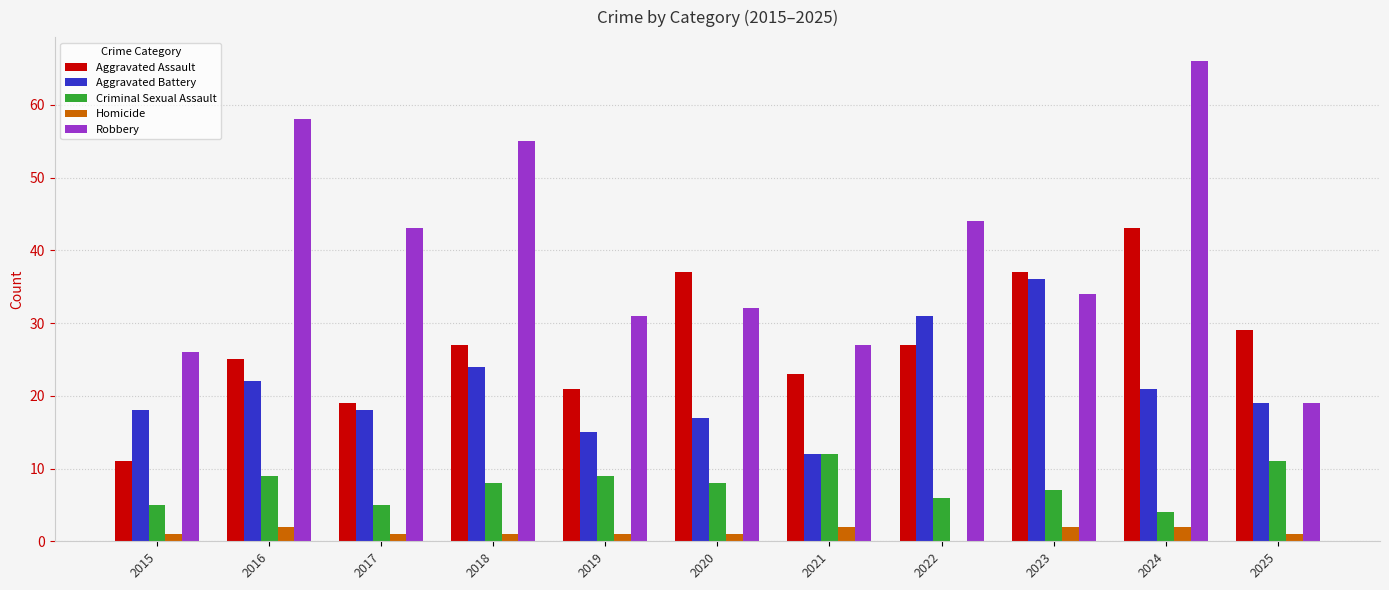

What is the approximate value of Robbery at 2016, to the nearest 5?

60